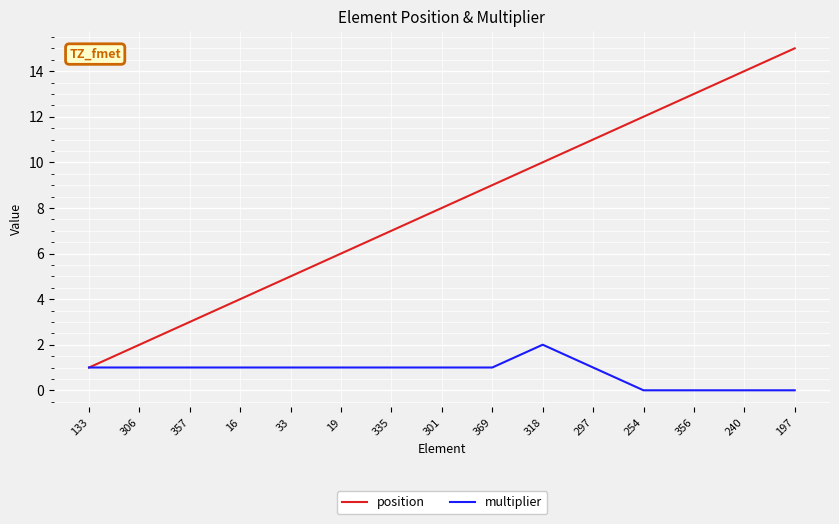

Which series has the widest spread of values?

position